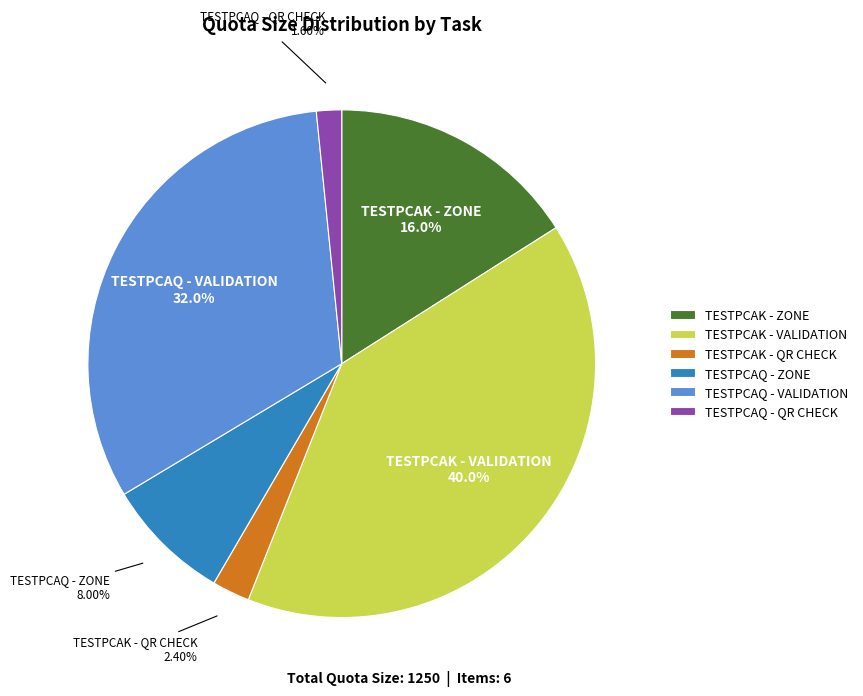

How many segments does this pie chart have?

6